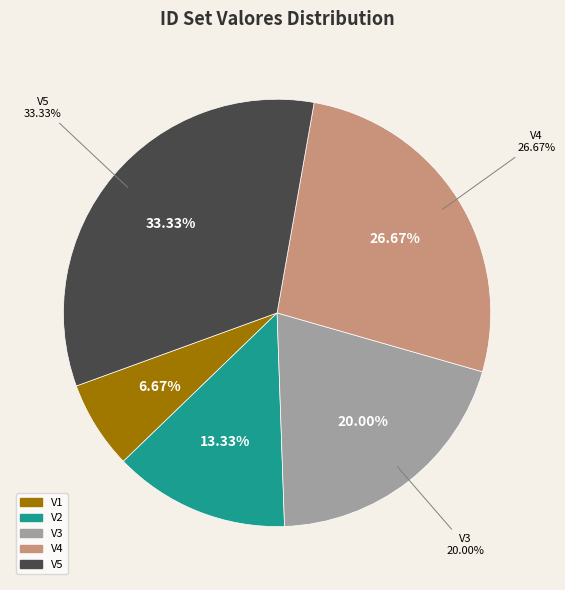

To the nearest percent, what portion does V3 represent?

20%